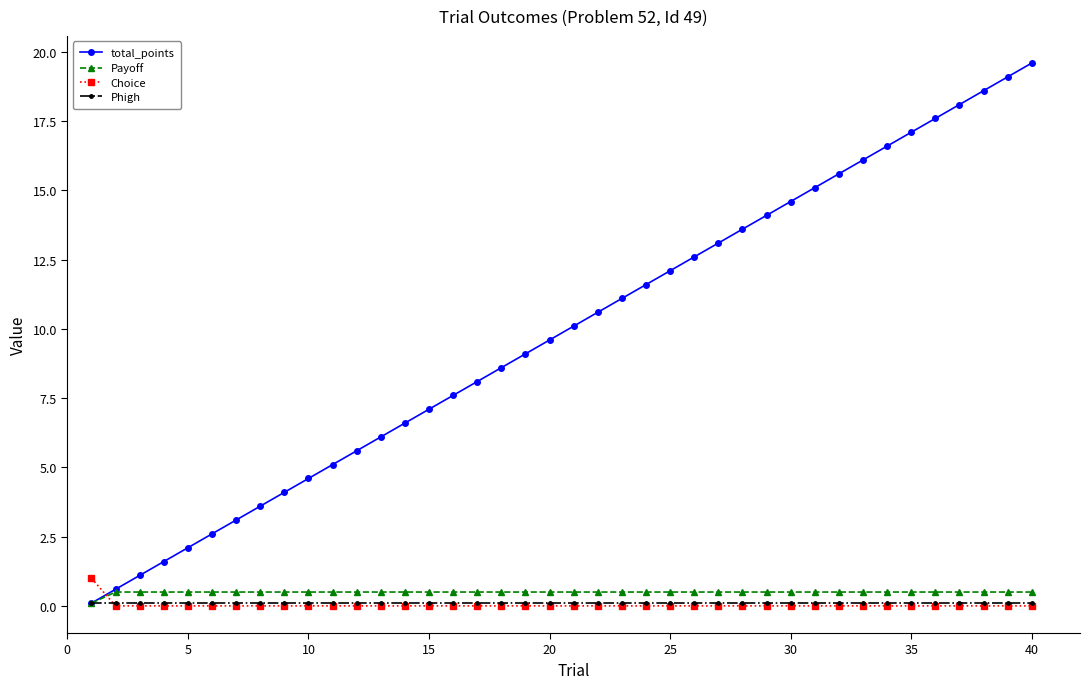

Reading left to right, what are all the values shown in this chart?

total_points: 0.1	0.6	1.1	1.6	2.1	2.6	3.1	3.6	4.1	4.6	5.1	5.6	6.1	6.6	7.1	7.6	8.1	8.6	9.1	9.6	10.1	10.6	11.1	11.6	12.1	12.6	13.1	13.6	14.1	14.6	15.1	15.6	16.1	16.6	17.1	17.6	18.1	18.6	19.1	19.6
Payoff: 0.1	0.5	0.5	0.5	0.5	0.5	0.5	0.5	0.5	0.5	0.5	0.5	0.5	0.5	0.5	0.5	0.5	0.5	0.5	0.5	0.5	0.5	0.5	0.5	0.5	0.5	0.5	0.5	0.5	0.5	0.5	0.5	0.5	0.5	0.5	0.5	0.5	0.5	0.5	0.5
Choice: 1.0	0.0	0.0	0.0	0.0	0.0	0.0	0.0	0.0	0.0	0.0	0.0	0.0	0.0	0.0	0.0	0.0	0.0	0.0	0.0	0.0	0.0	0.0	0.0	0.0	0.0	0.0	0.0	0.0	0.0	0.0	0.0	0.0	0.0	0.0	0.0	0.0	0.0	0.0	0.0
Phigh: 0.1	0.1	0.1	0.1	0.1	0.1	0.1	0.1	0.1	0.1	0.1	0.1	0.1	0.1	0.1	0.1	0.1	0.1	0.1	0.1	0.1	0.1	0.1	0.1	0.1	0.1	0.1	0.1	0.1	0.1	0.1	0.1	0.1	0.1	0.1	0.1	0.1	0.1	0.1	0.1